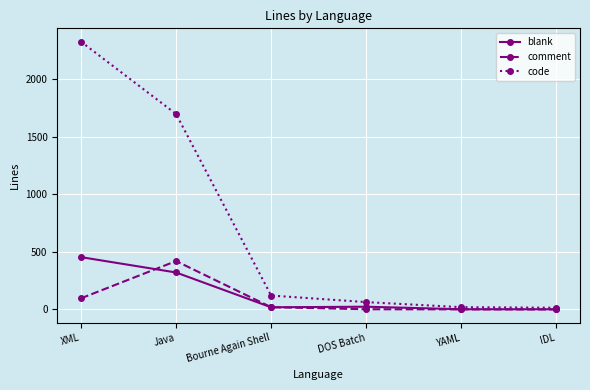

What is the average value of the comment series?

90